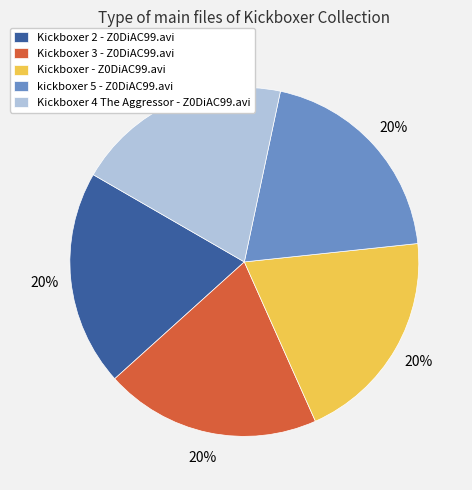

To the nearest percent, what percentage of the pie is Kickboxer - Z0DiAC99.avi?

20%